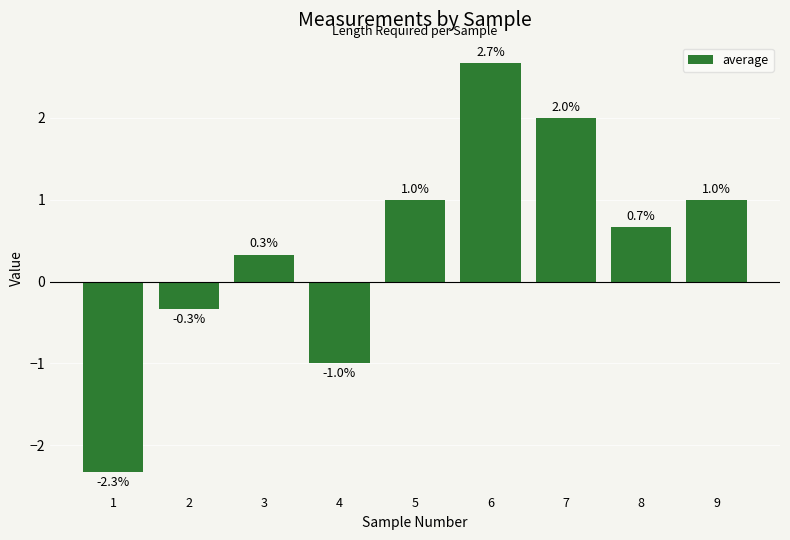

What value does the data have at 2?

-0.3